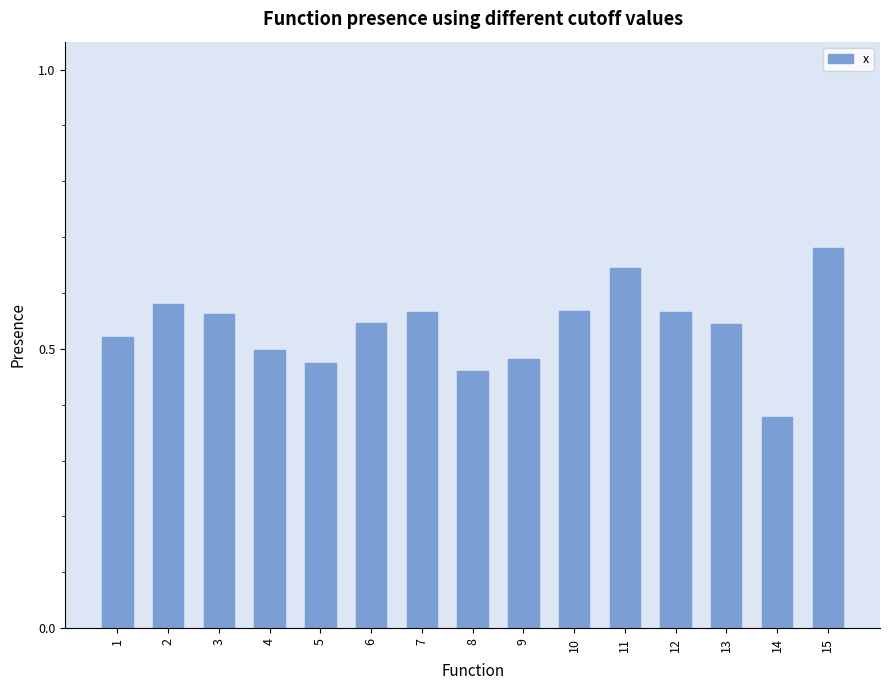

Count the values in the range 0 to 1.

15